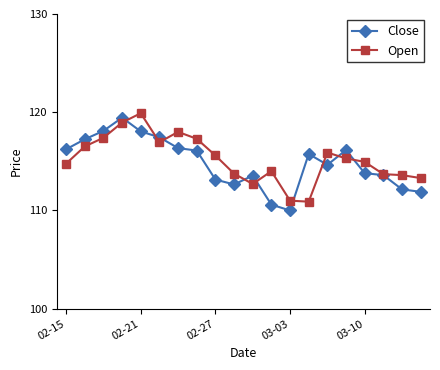

What is the value of the Open point at the 4th from the left?

119.0